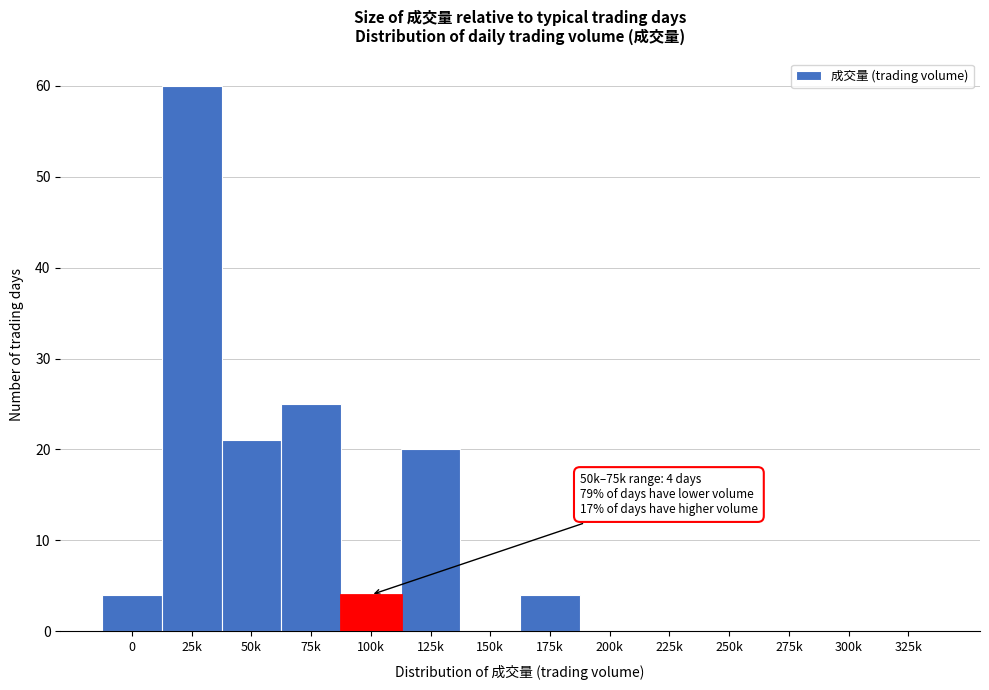

Reading right to left, transcribe all the data shown in this chart.

325k=0	300k=0	275k=0	250k=0	225k=0	200k=0	175k=4	150k=0	125k=20	100k=4	75k=25	50k=21	25k=60	0=4